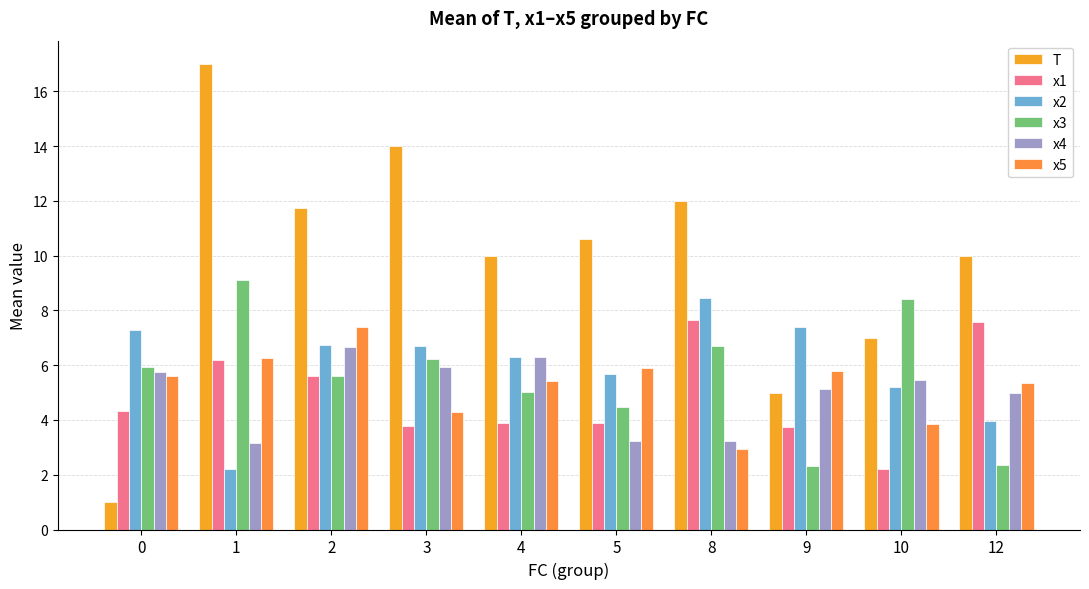

Is the value of x1 at 5 greater than the value of x2 at 12?

No